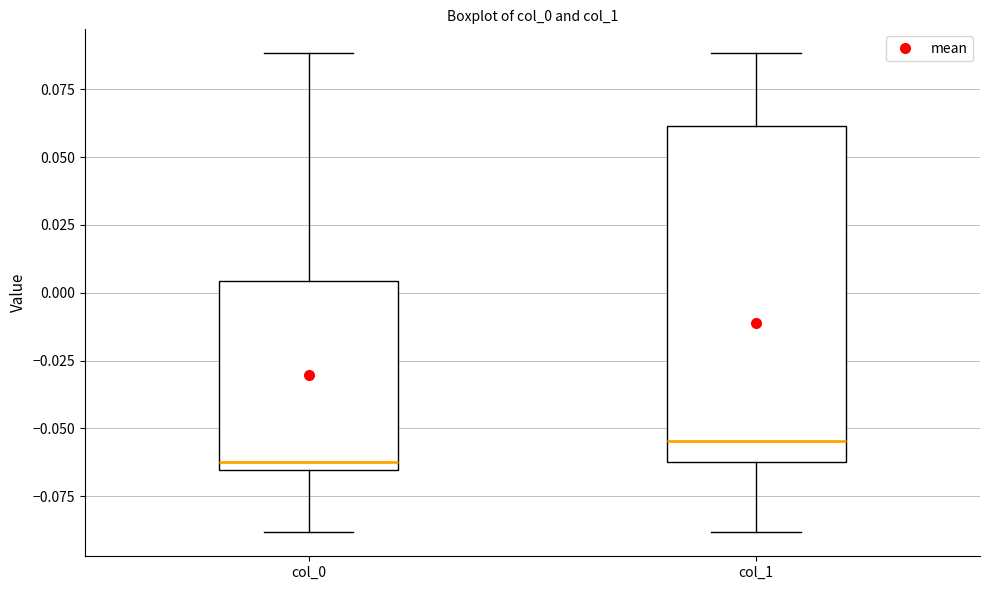

Reading left to right, transcribe this box plot: for each box, give where its median line is, the range the box spans, and where its two whiskers end, as read against the y-axis. The values are not printed on the chart, so give them approximately, as read against the axis.

col_0: median -0.065 (just above the box's lower edge), box -0.065 to 0.005, whiskers -0.090 to 0.090
col_1: median -0.055, box -0.060 to 0.060, whiskers -0.090 to 0.090